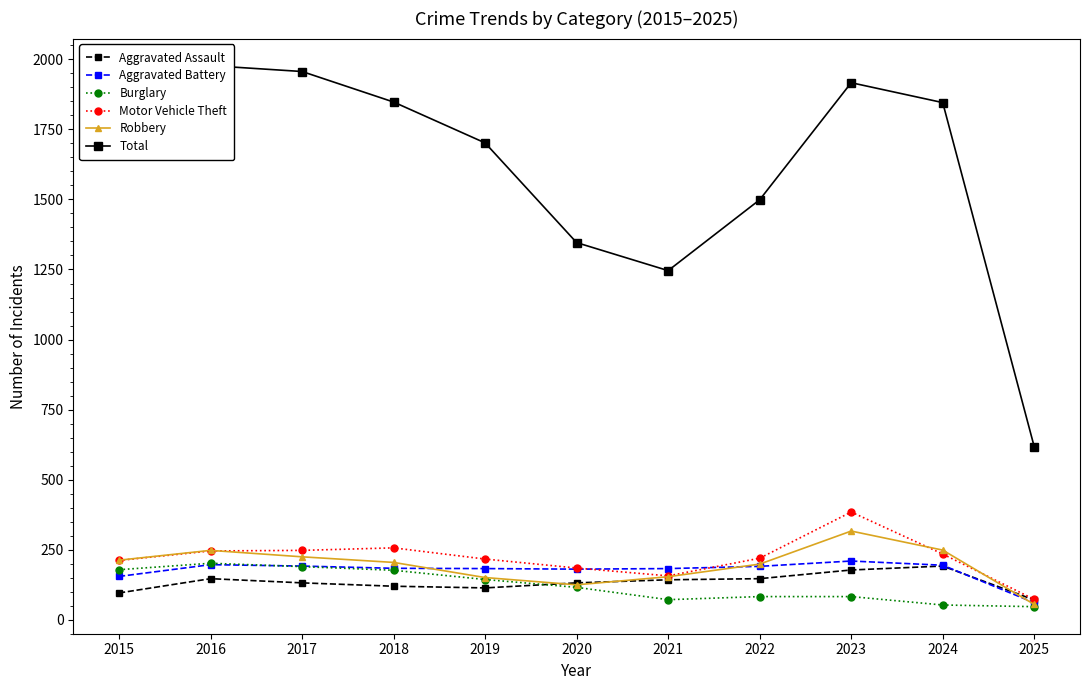

Reading left to right, transcribe all the data shown in this chart.

Aggravated Assault: 95	146	131	119	113	131	142	146	177	191	70
Aggravated Battery: 154	196	191	183	182	180	182	190	209	194	60
Burglary: 178	201	189	176	143	115	71	82	82	52	46
Motor Vehicle Theft: 211	245	247	256	216	184	156	219	384	234	72
Robbery: 212	247	224	204	150	124	153	198	316	248	54
Total: 1683	1978	1957	1848	1702	1346	1246	1499	1917	1846	617